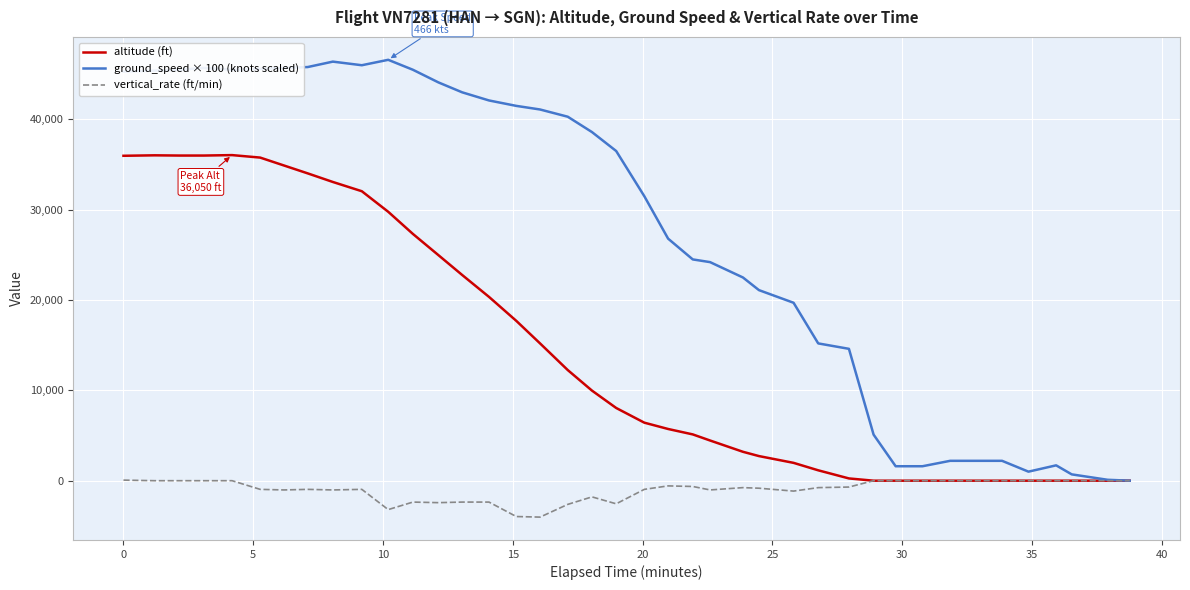

What is the minimum value shown in the chart?

-4032